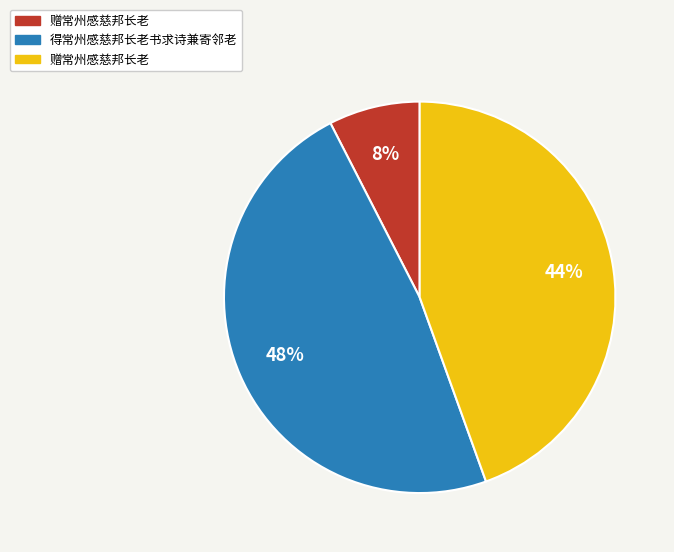

Does any single category account for the majority?

No